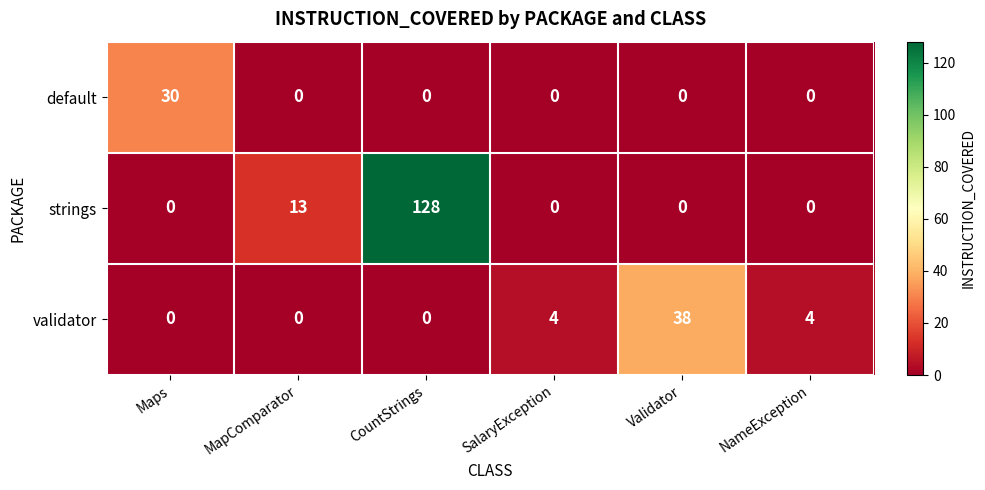

Count the number of data series in this chart.

3